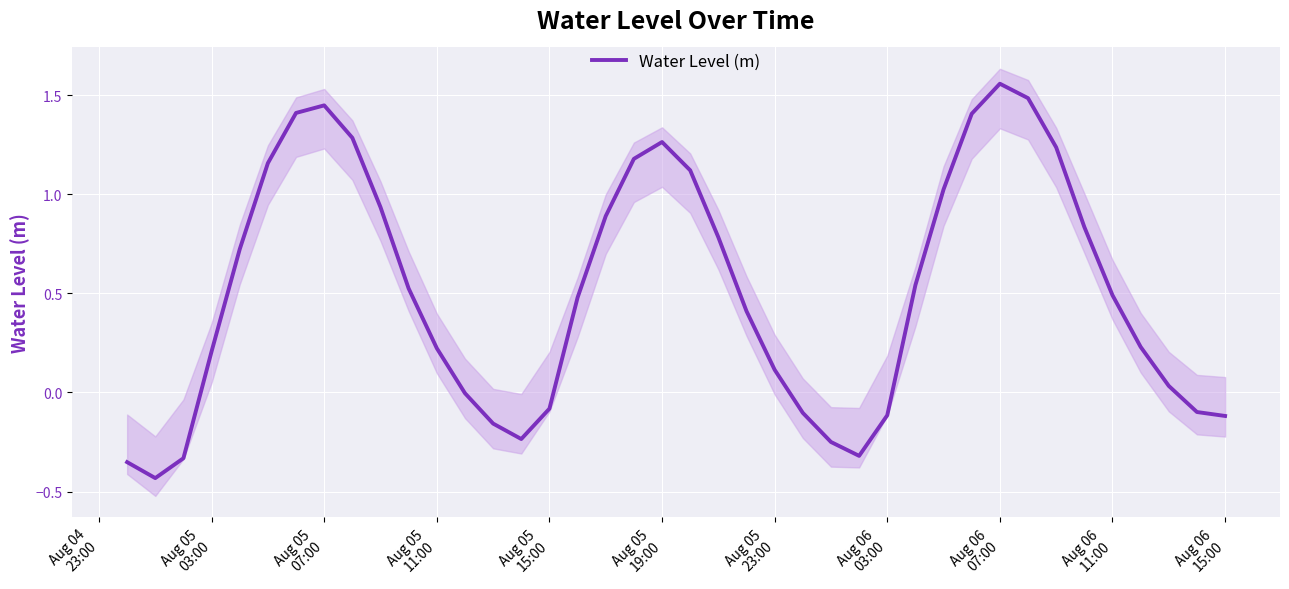

At which category does the chart reach its peak across all series?

Aug 06 07:00